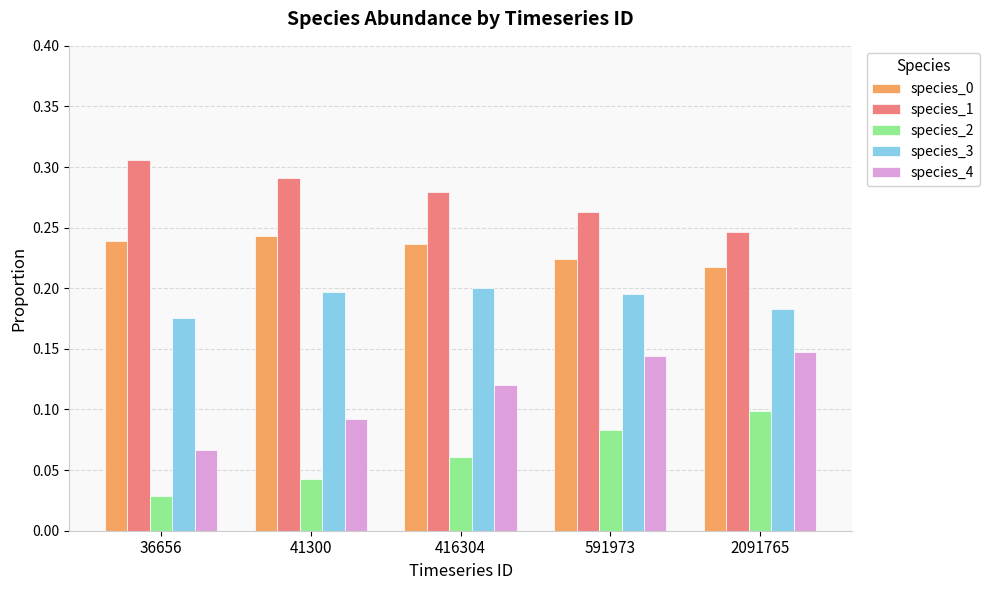

Between 36656 and 591973, which series saw the biggest shift?

species_4